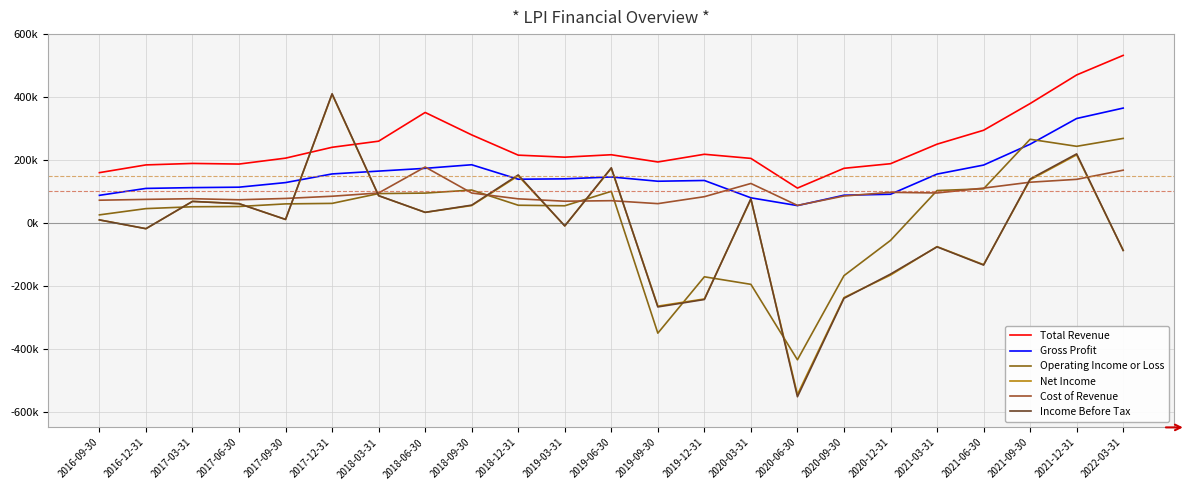

Does the chart have visible grid lines?

Yes